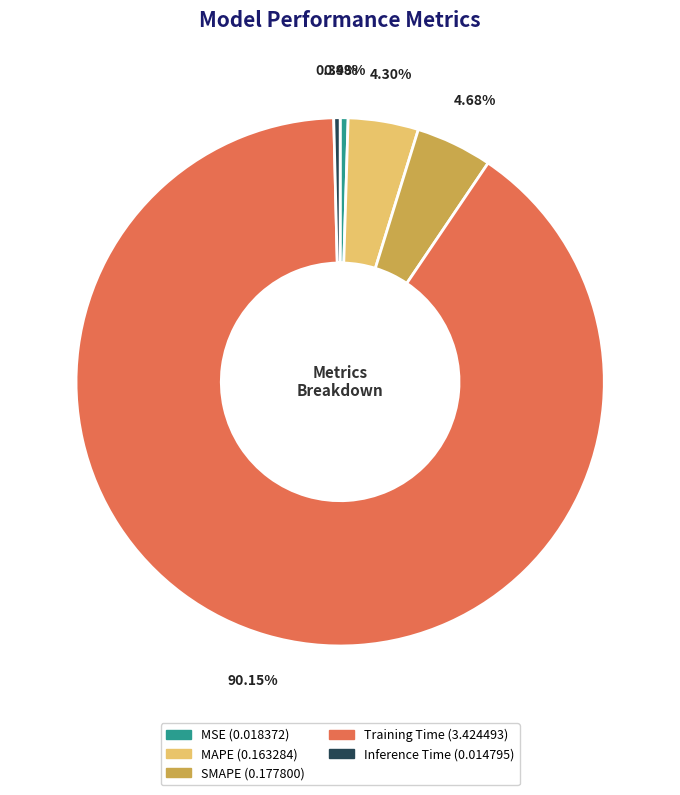

What percentage is NOT represented by MSE?

99.5%